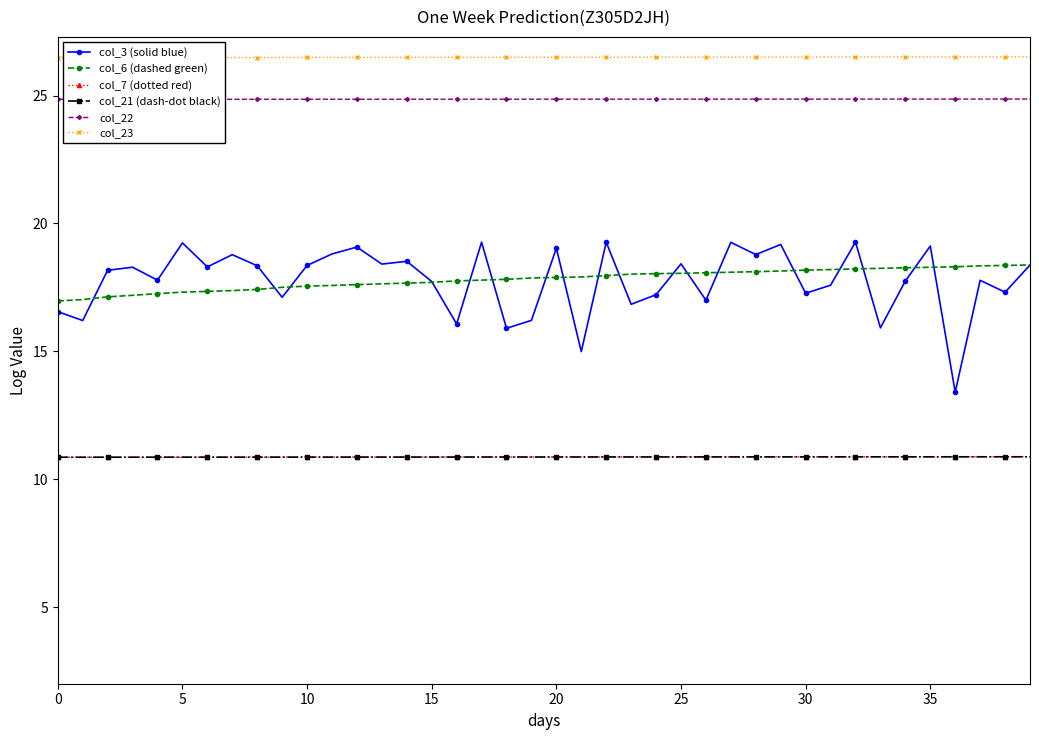

What is the value of the col_21 (dash-dot black) point at the 5th from the left?

10.9